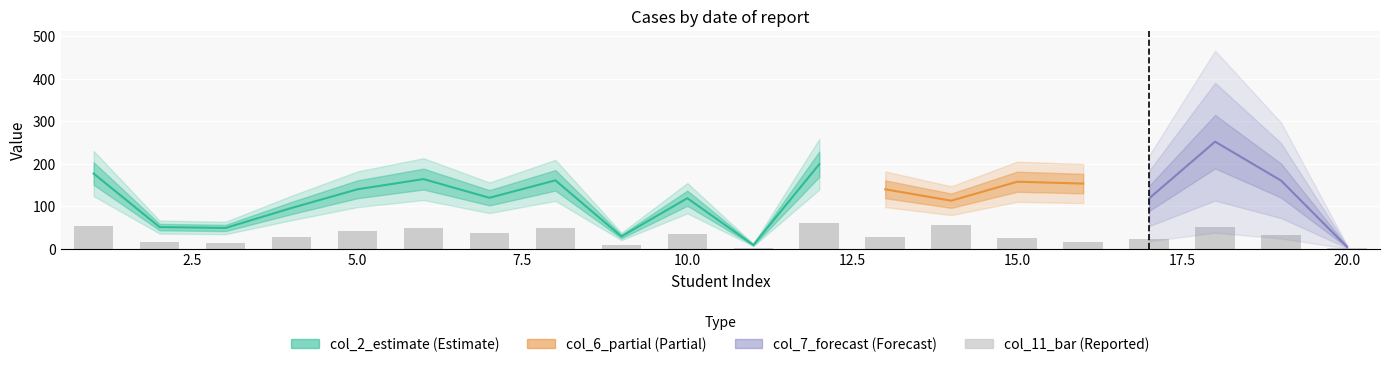

What is the value of the 2nd bar from the left?

15.3